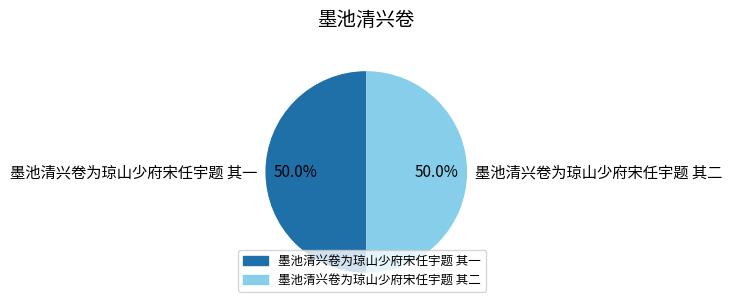

Approximately how many times larger is the value at 墨池清兴卷为琼山少府宋任宇题 其一 compared to 墨池清兴卷为琼山少府宋任宇题 其二?

1.0